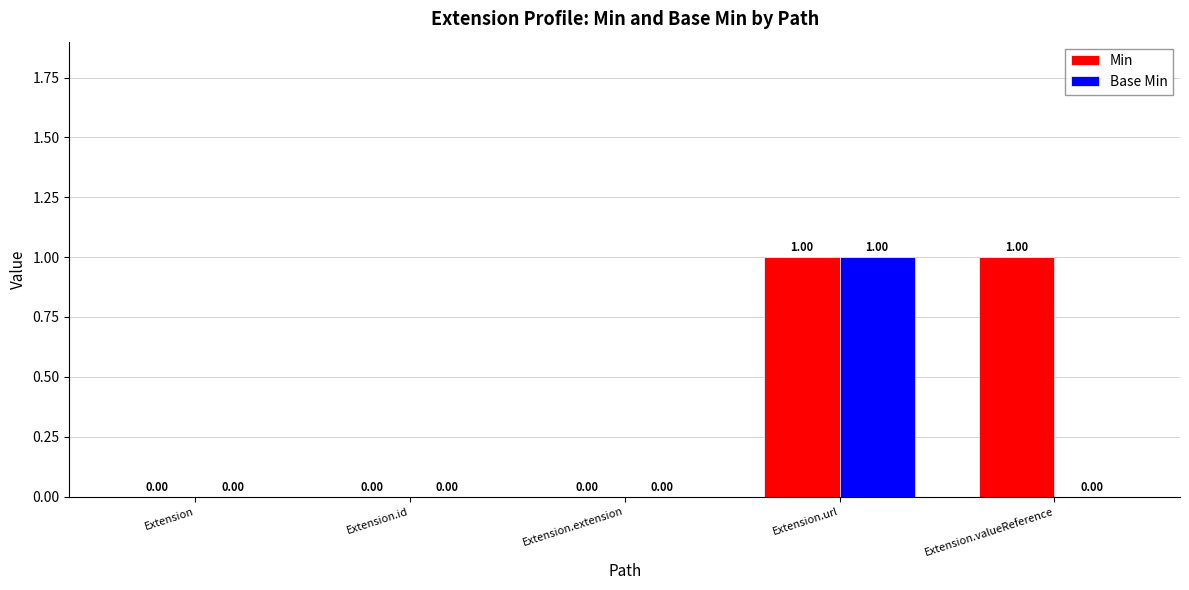

At which label does Base Min reach its peak?

Extension.url